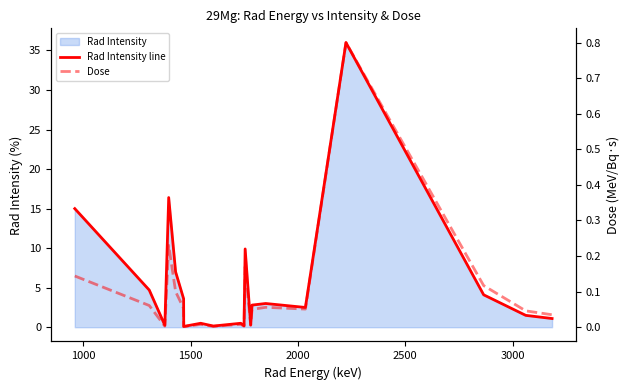

Which series has the widest spread of values?

Rad Intensity line